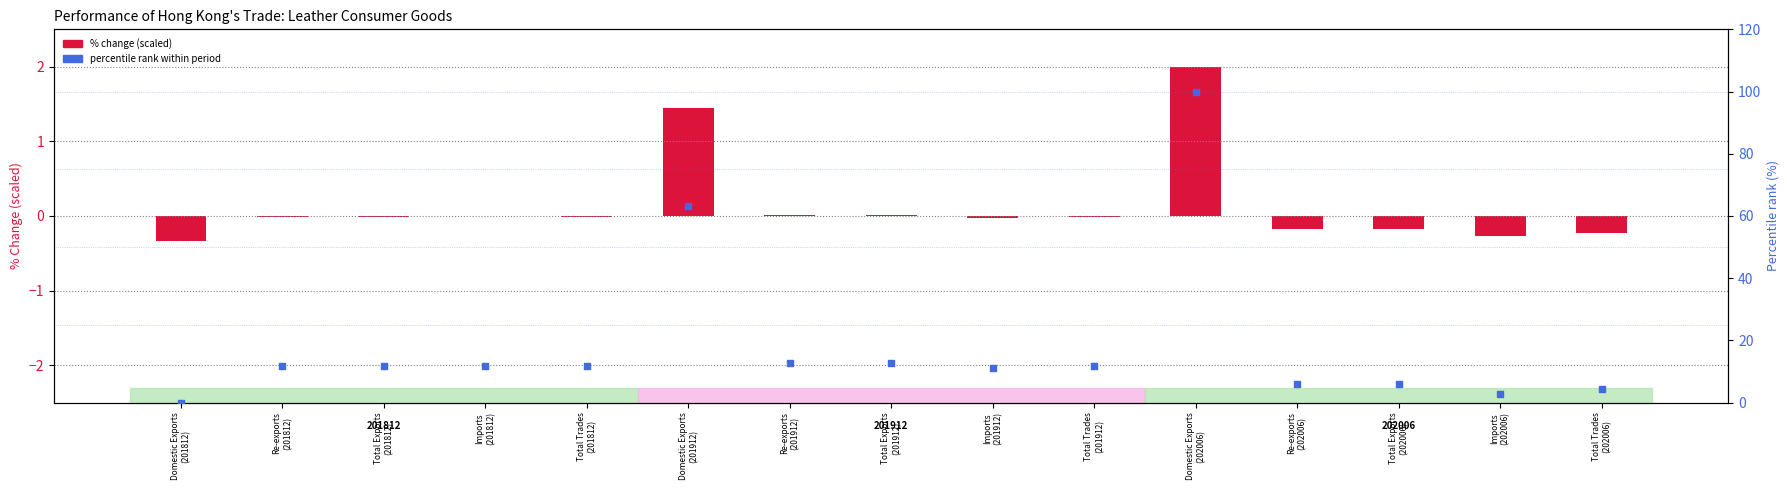

Which series has the largest total across all categories?

Percentile rank